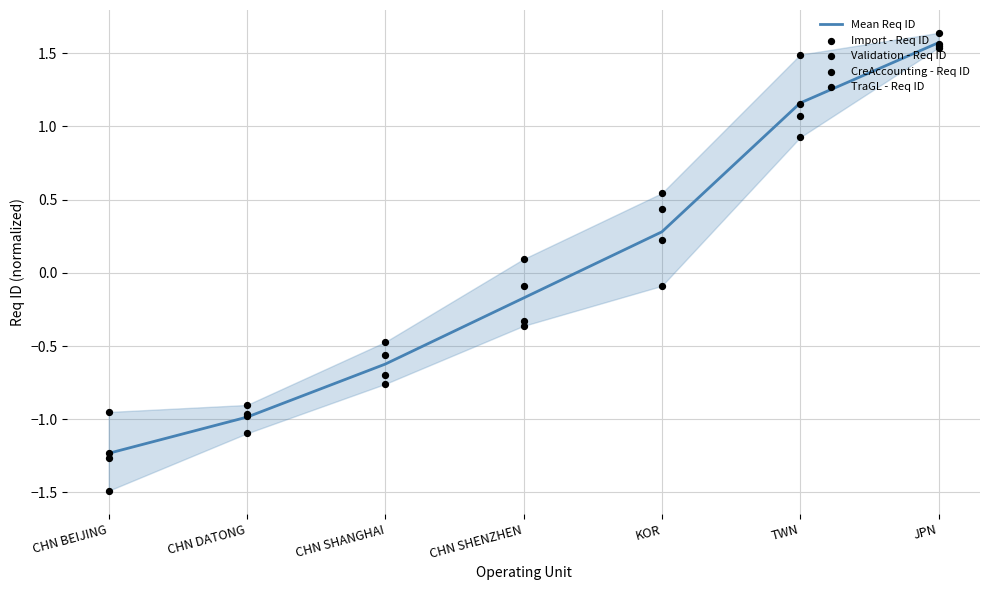

At how many categories does at least one series exceed -1?

7